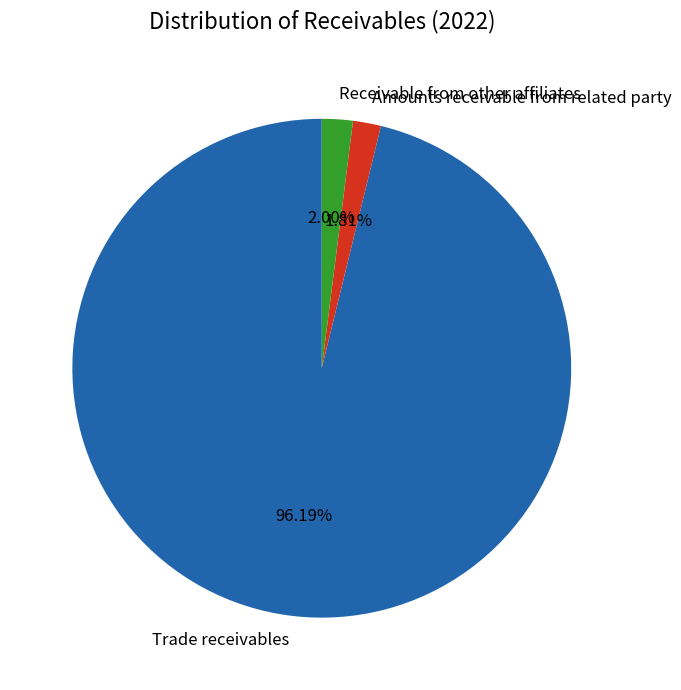

Count the number of slices in the pie.

3